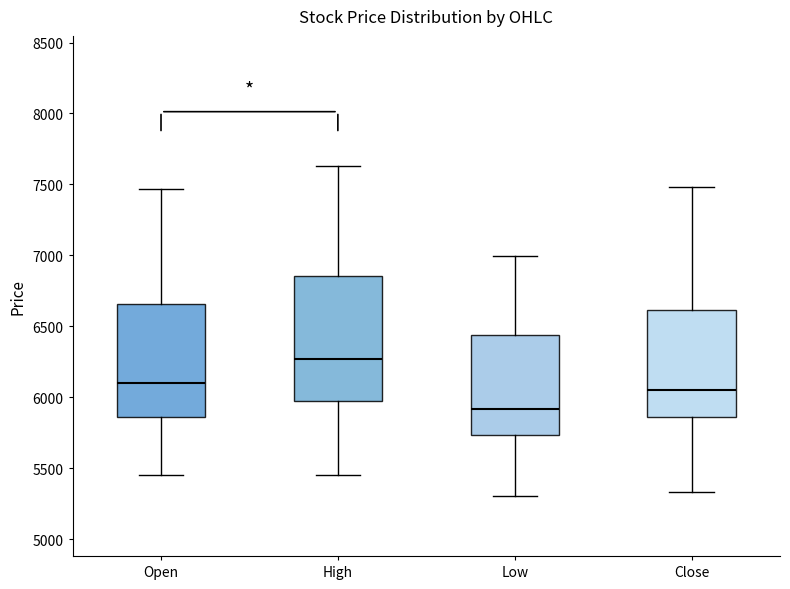

Which box is the tallest, from its lower edge to its upper edge?

High